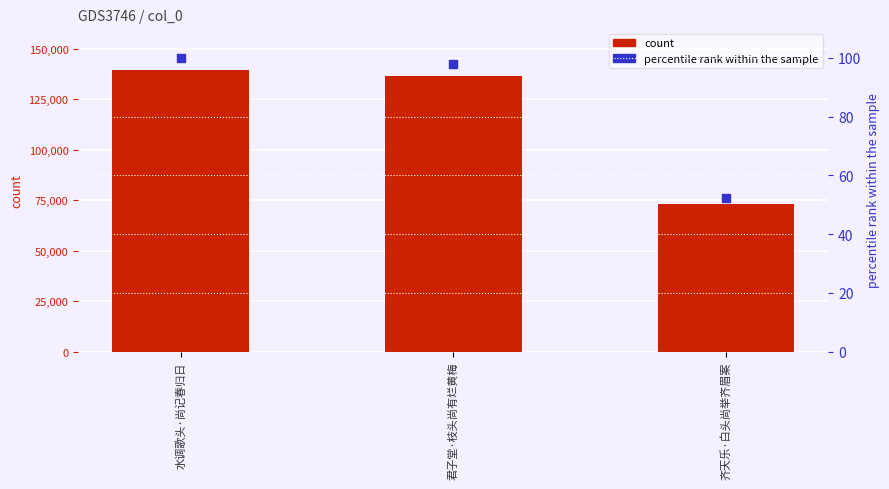

At how many categories does at least one series exceed 92962?

2